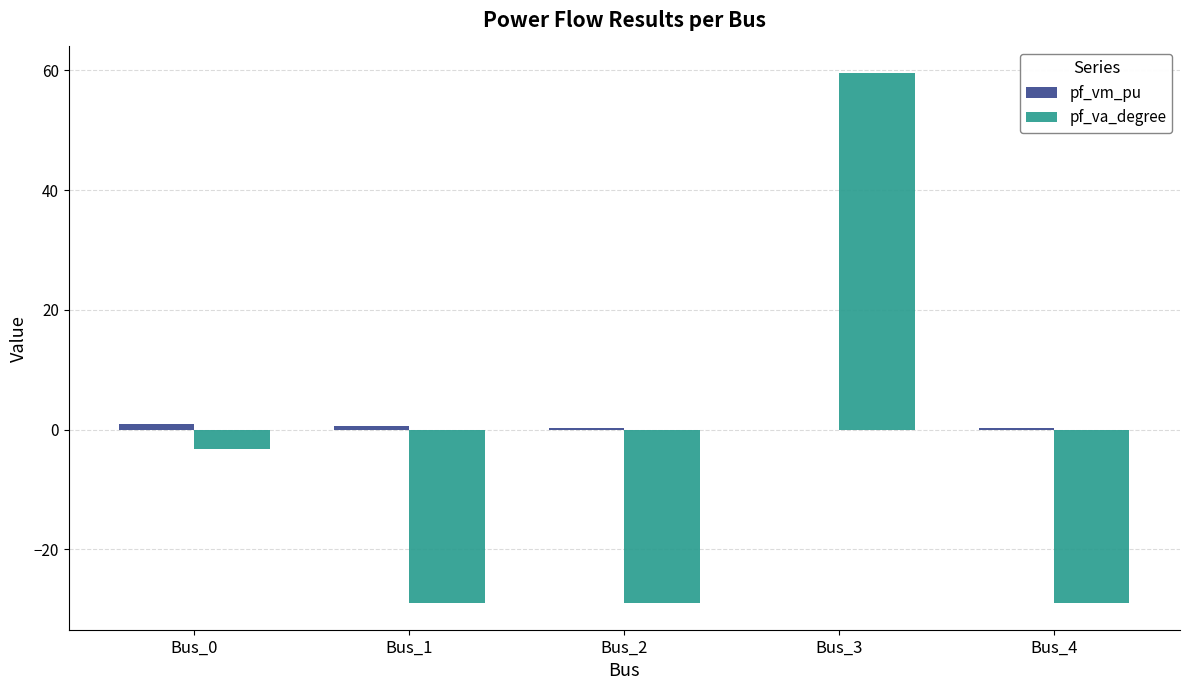

The value of pf_va_degree at Bus_4 is -29.0. True or false?

True